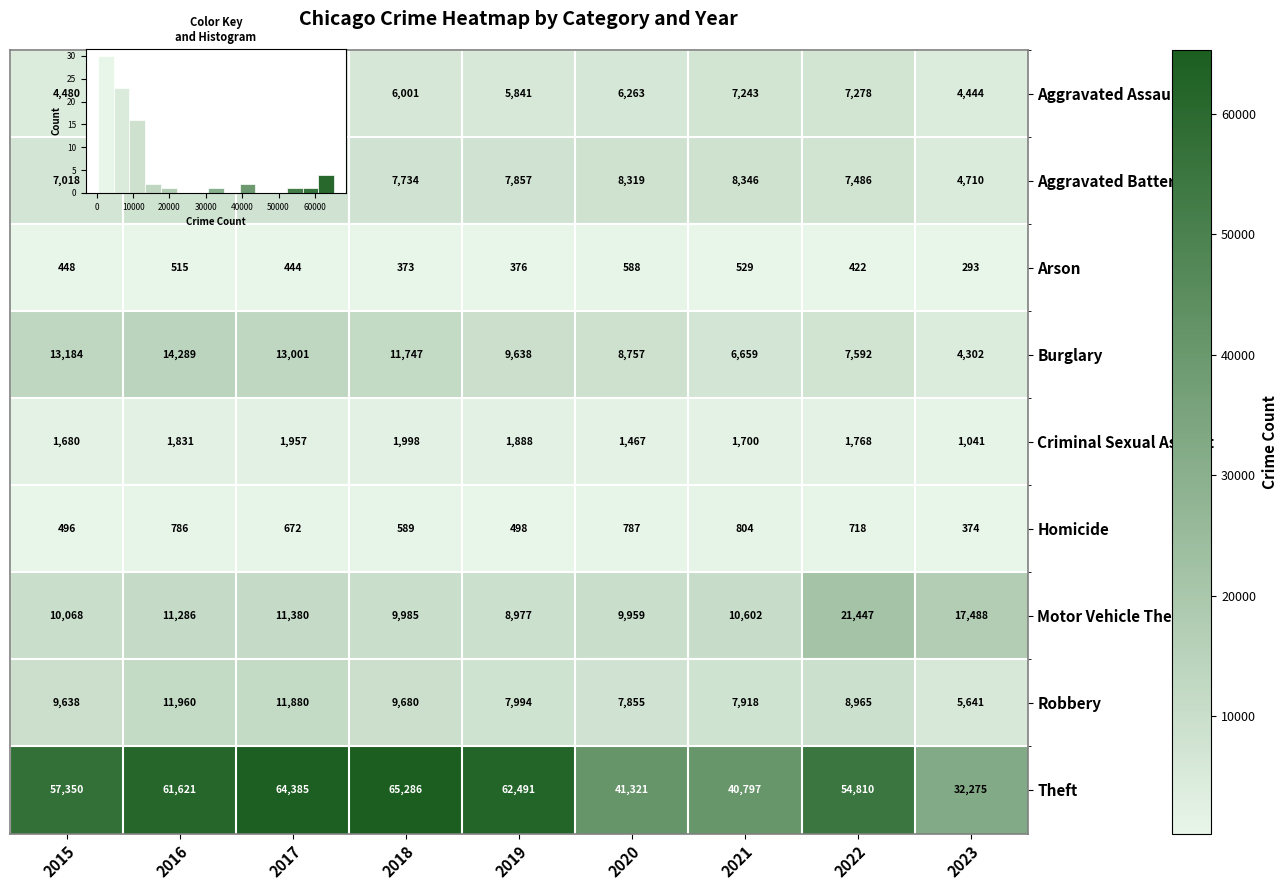

How many distinct data groups are displayed?

9